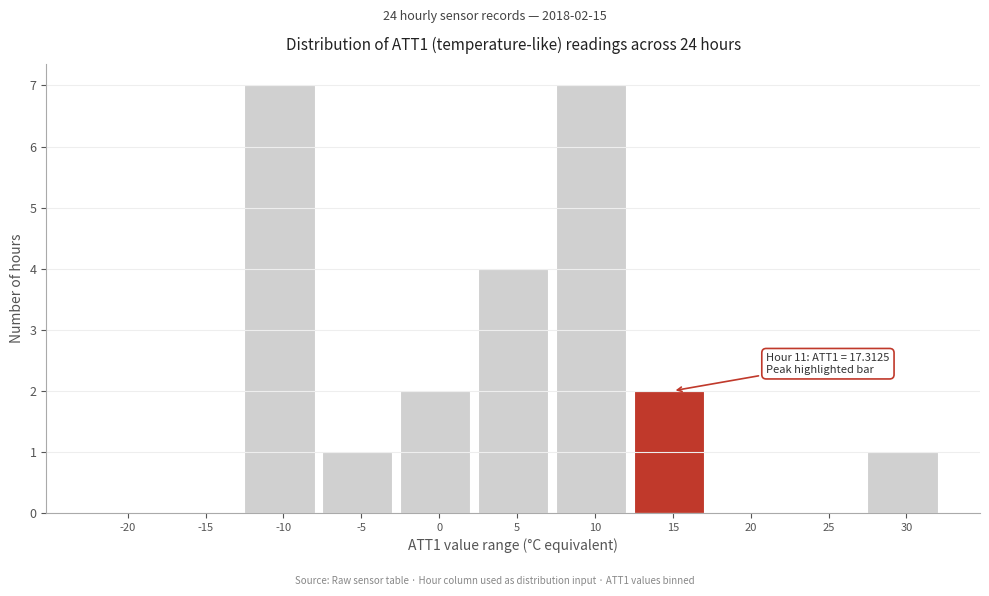

Reading right to left, what are all the values shown in this chart?

30=1	25=0	20=0	15=2	10=7	5=4	0=2	-5=1	-10=7	-15=0	-20=0